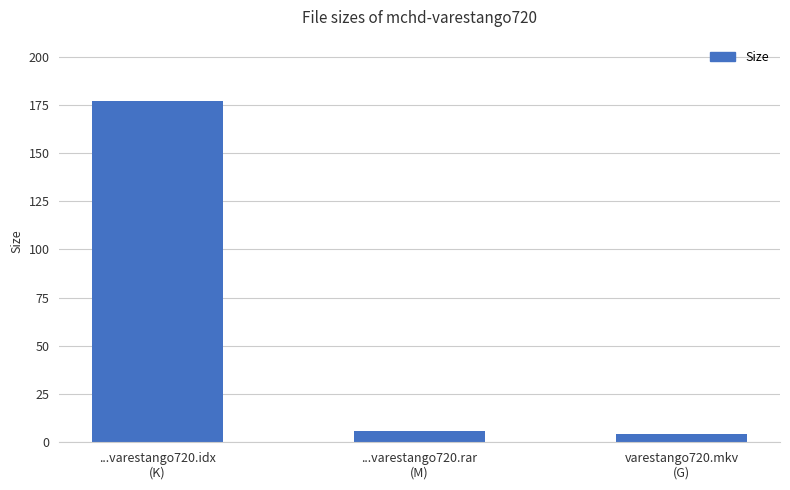

What is the value of the 1st bar from the left?

177.0